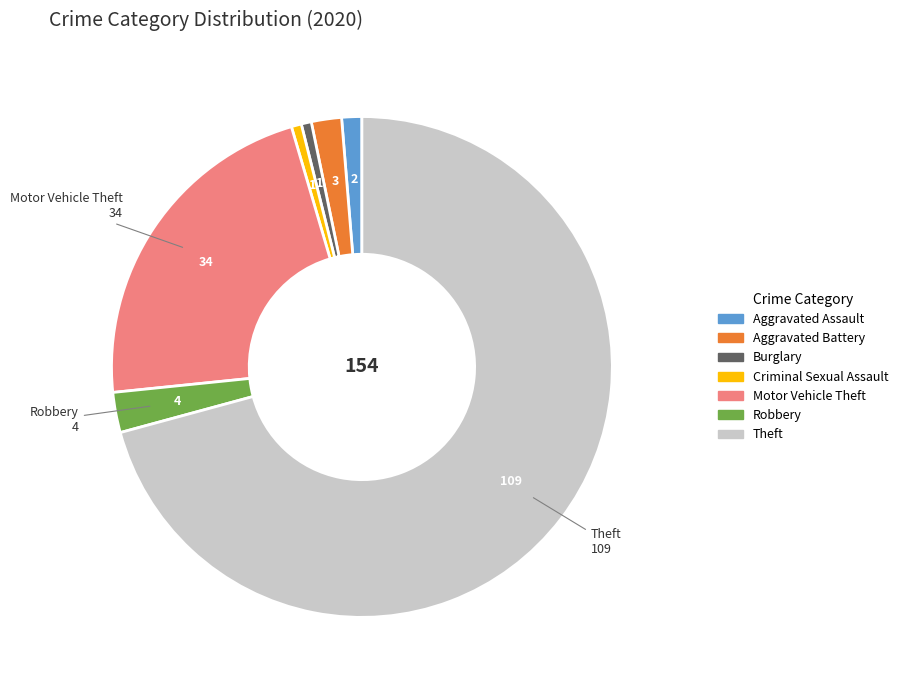

The Motor Vehicle Theft slice represents 22% of the pie. True or false?

True